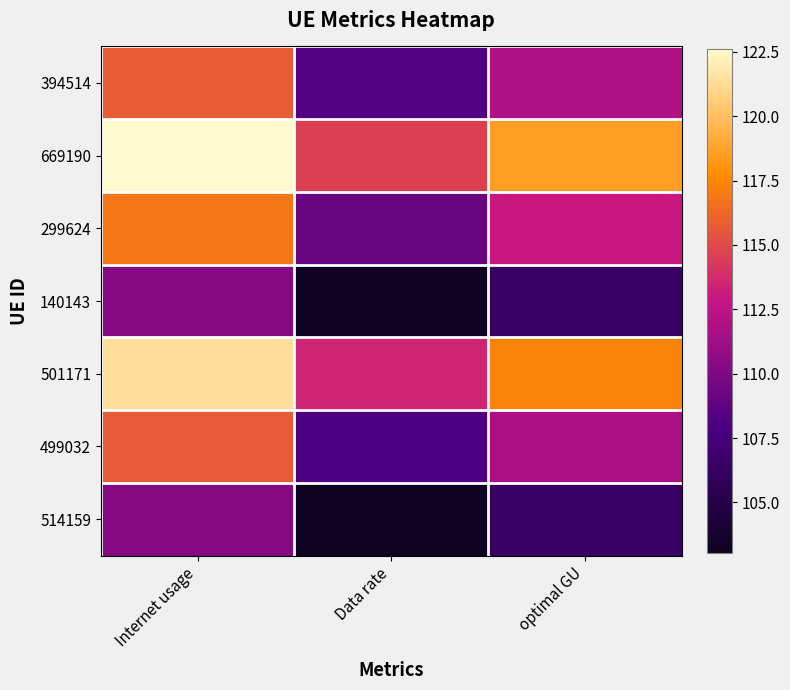

Which series has the largest total across all categories?

669190